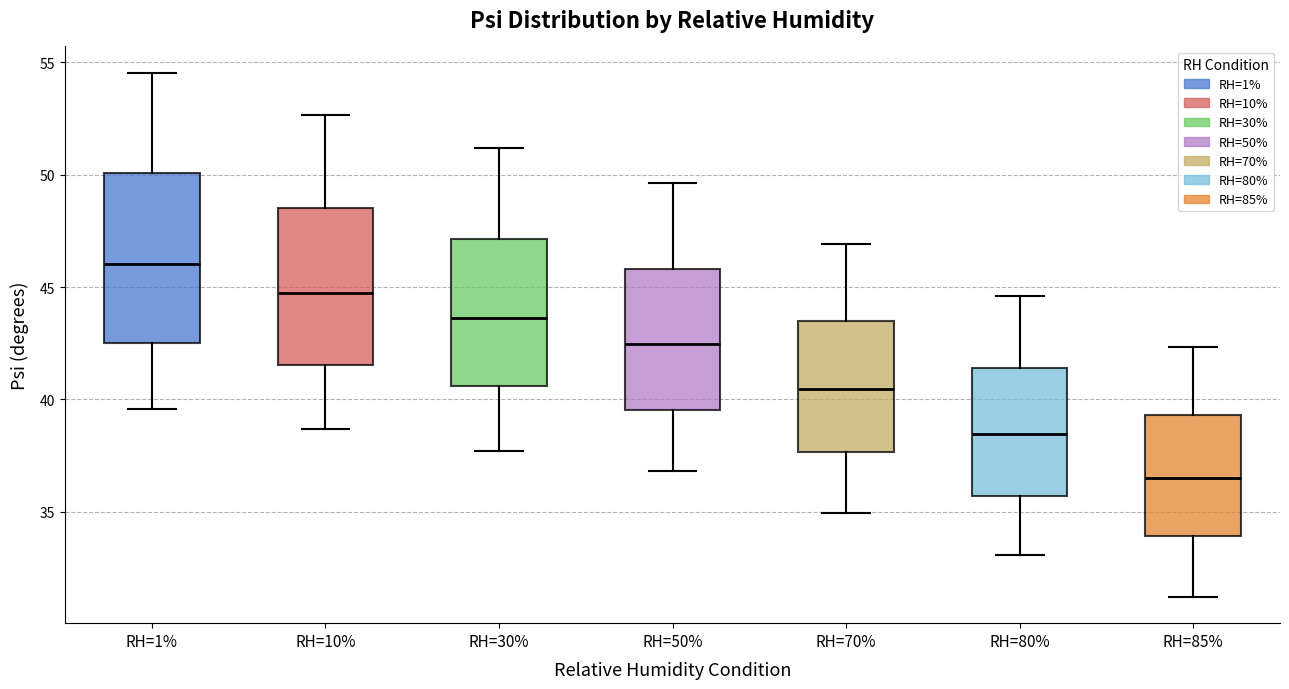

Reading left to right, transcribe this box plot: for each box, give where its median line is, the range the box spans, and where its two whiskers end, as read against the y-axis. The values are not printed on the chart, so give them approximately, as read against the axis.

RH=1%: median 46.0, box 42.5 to 50.0, whiskers 39.5 to 54.5
RH=10%: median 44.5, box 41.5 to 48.5, whiskers 38.5 to 52.5
RH=30%: median 43.5, box 40.5 to 47.0, whiskers 37.5 to 51.0
RH=50%: median 42.5, box 39.5 to 46.0, whiskers 37.0 to 49.5
RH=70%: median 40.5, box 37.5 to 43.5, whiskers 35.0 to 47.0
RH=80%: median 38.5, box 35.5 to 41.5, whiskers 33.0 to 44.5
RH=85%: median 36.5, box 34.0 to 39.5, whiskers 31.0 to 42.5